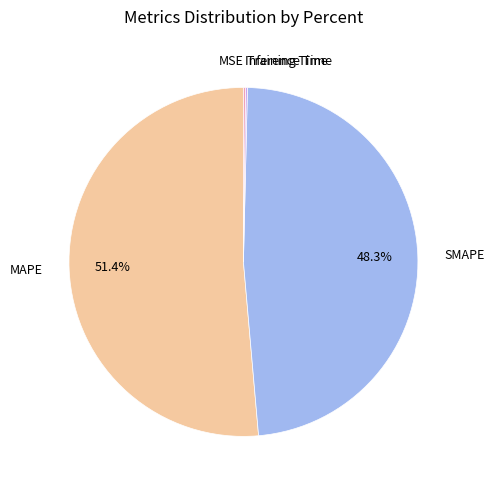

Which category has the biggest portion of the pie?

MAPE